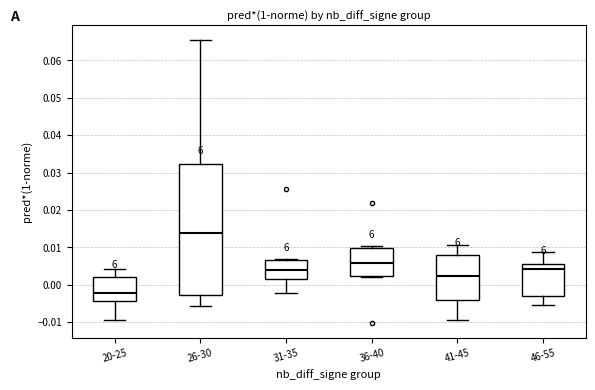

Where is the upper edge of the box for 36-40 on the y-axis? The values are not printed on the chart, so give them approximately, as read against the axis.

0.010